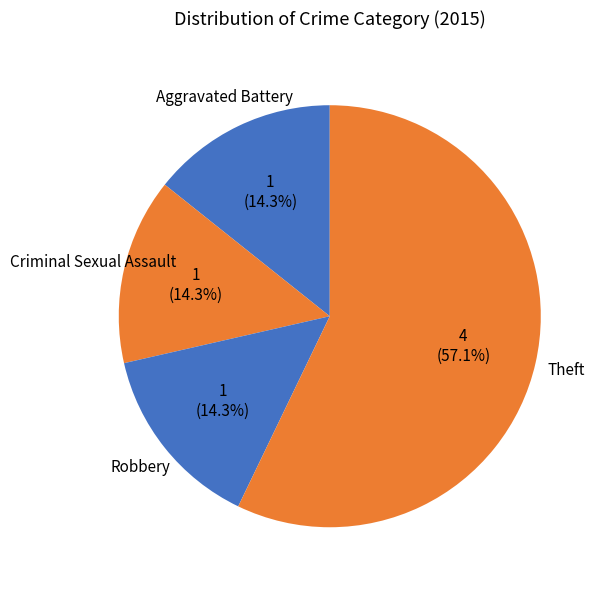

What is the ratio of the value at Aggravated Battery to the value at Criminal Sexual Assault?

1.0